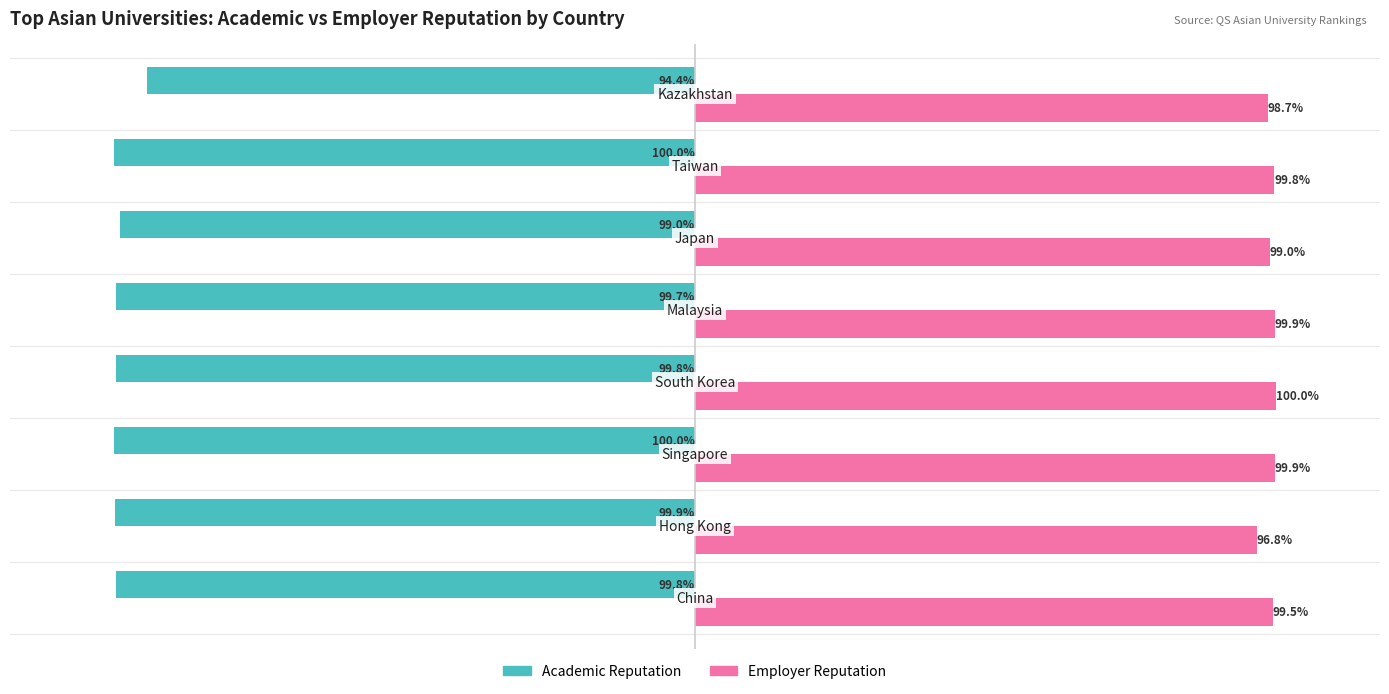

List the series in order of their overall mean, highest first.

Employer Reputation, Academic Reputation